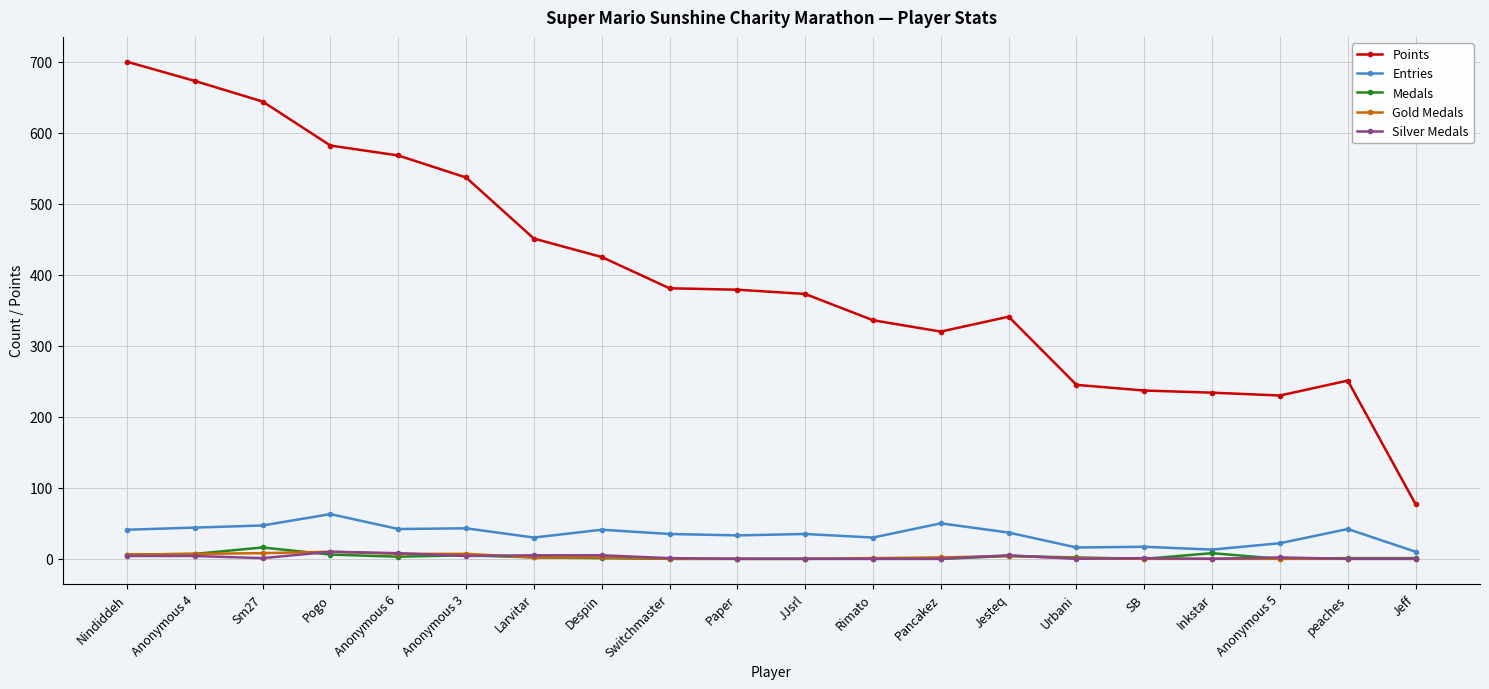

Count the number of categories in the chart.

20